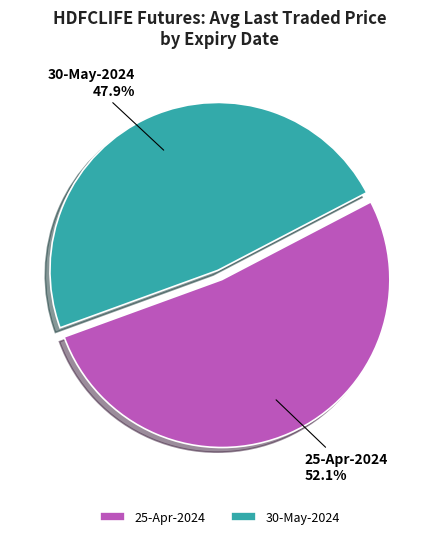

What is the ratio of the value at 30-May-2024 to the value at 25-Apr-2024?

0.9